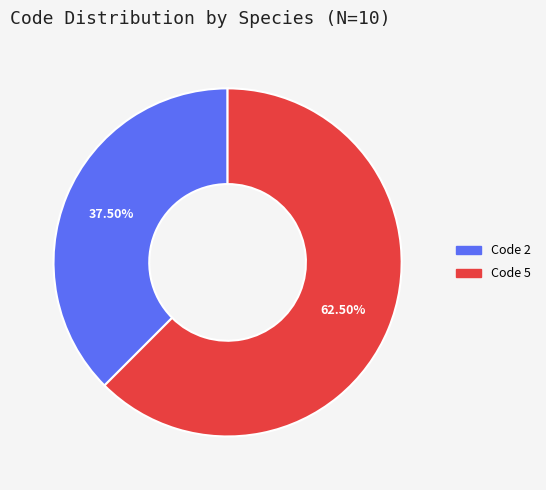

Rank the categories by value from highest to lowest.

Code 5, Code 2